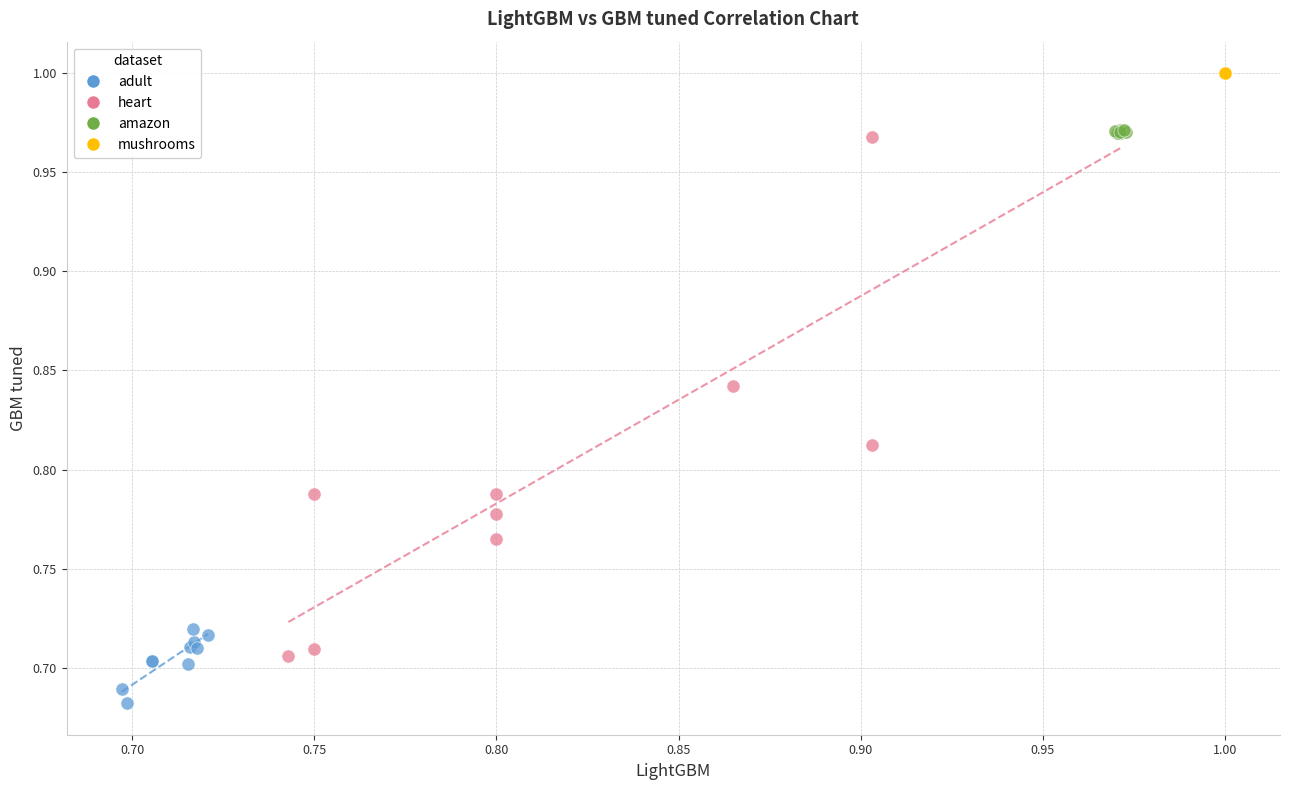

Which series contains the highest Y value?

mushrooms